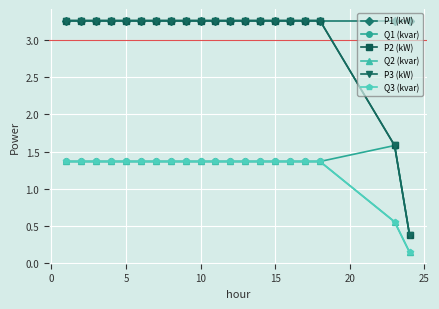

At how many categories does at least one series exceed 1?

20